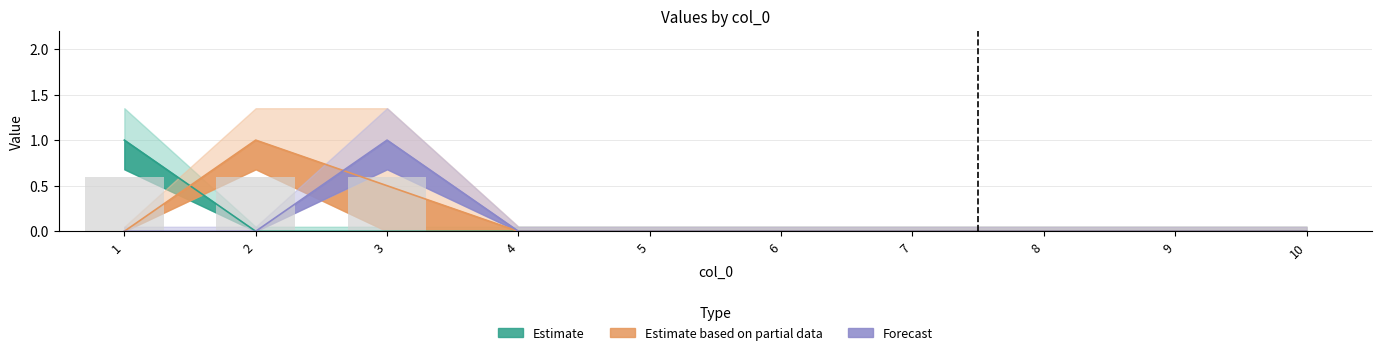

What is the total value across all series at 3?

2